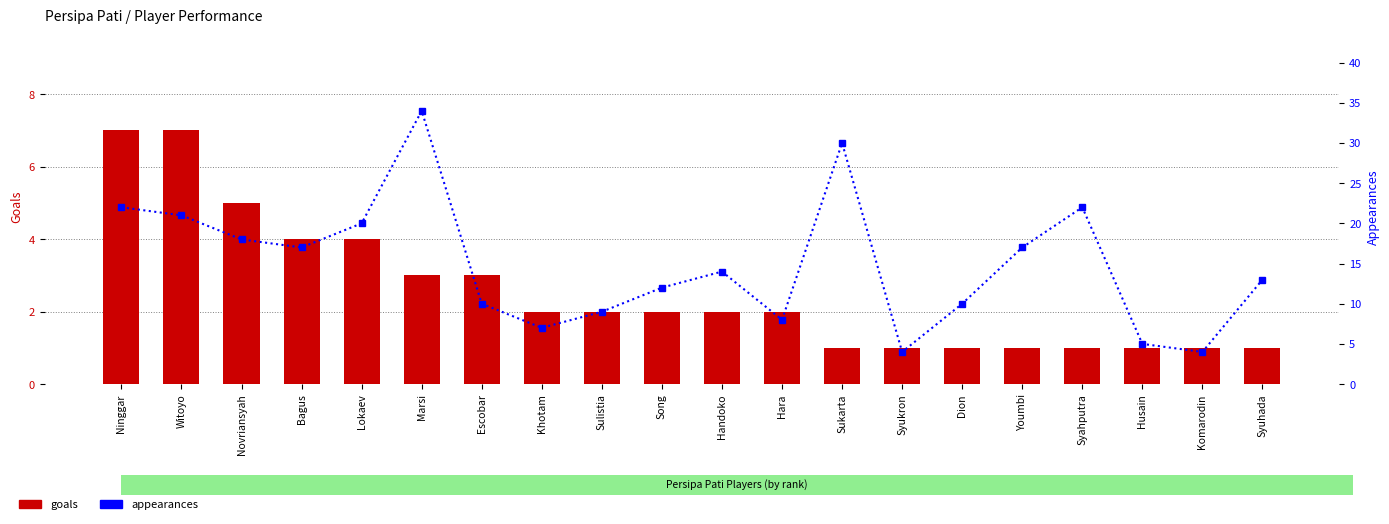

At which label does goals reach its peak?

Ninggar